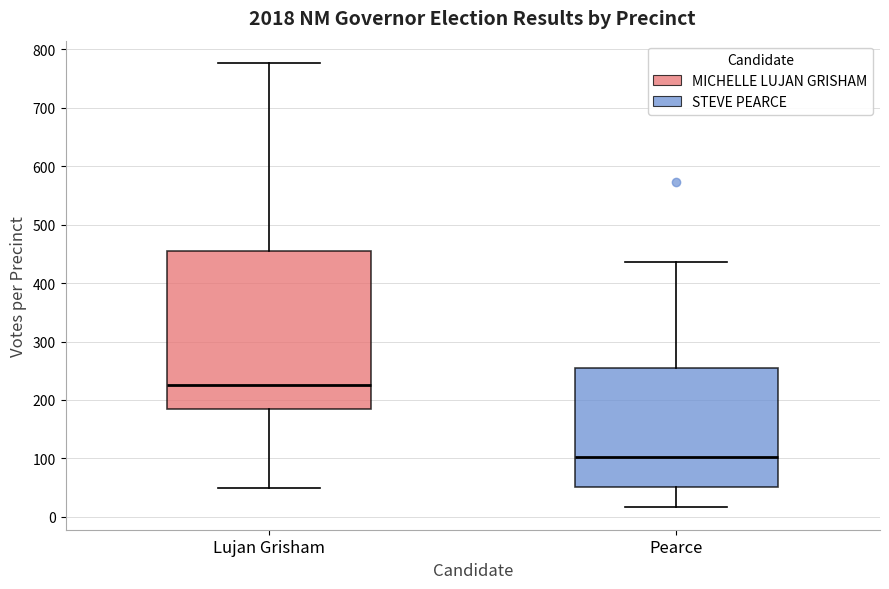

Reading left to right, read every box against the y-axis: the position of its median line, the range the box covers, and the ends of its whiskers. The values are not printed on the chart, so give them approximately, as read against the axis.

Lujan Grisham: median 230, box 180 to 450, whiskers 50 to 780
Pearce: median 100, box 50 to 250, whiskers 20 to 440